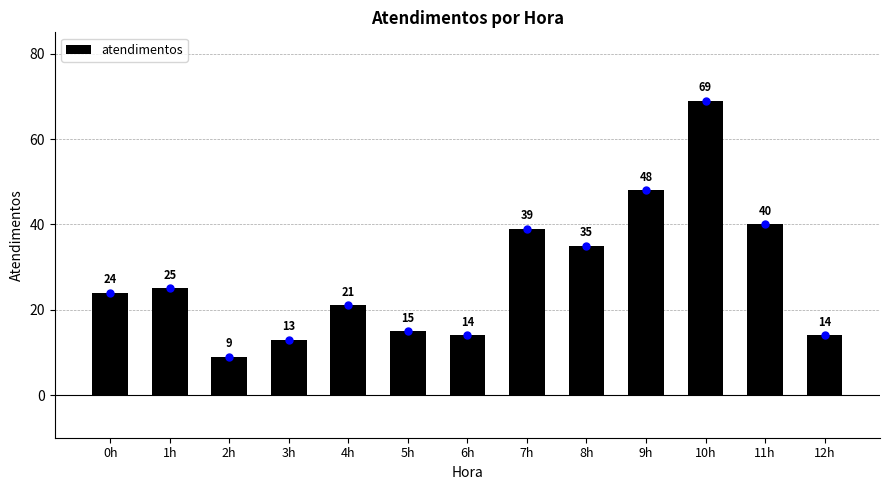

What is the label of the 13th bar from the left?

12h